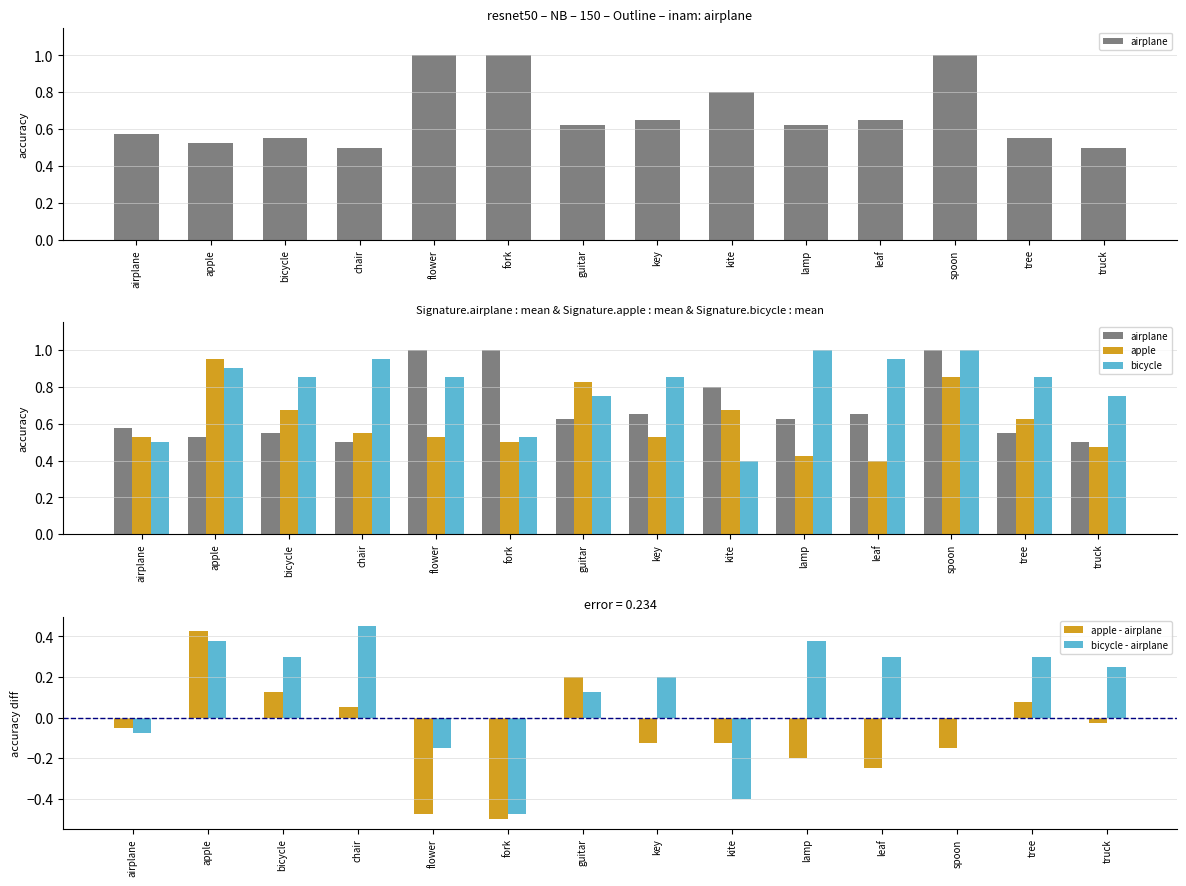

Which series has the largest total across all categories?

bicycle